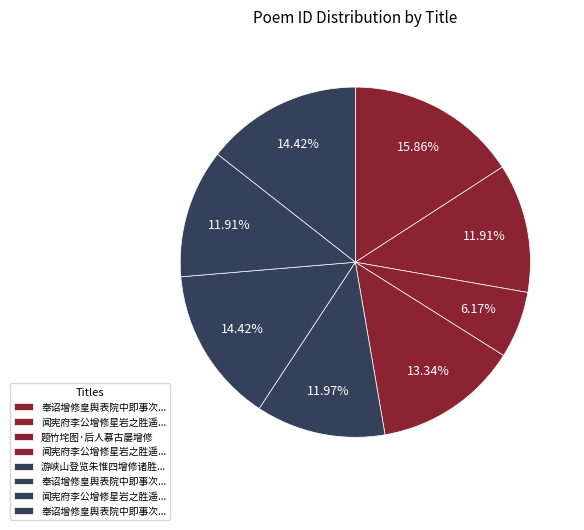

Does any single category account for the majority?

No